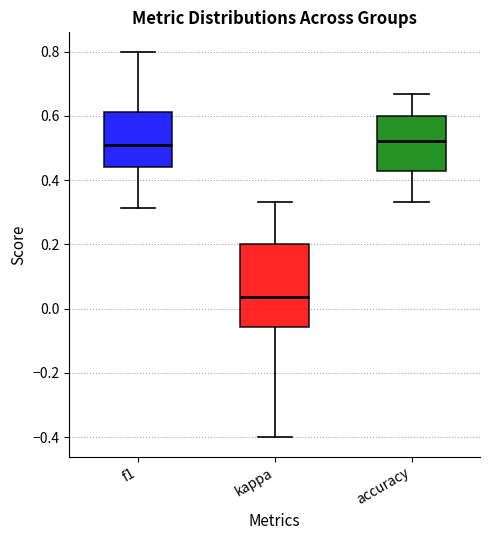

Reading left to right, read every box against the y-axis: the position of its median line, the range the box covers, and the ends of its whiskers. The values are not printed on the chart, so give them approximately, as read against the axis.

f1: median 0.50, box 0.44 to 0.62, whiskers 0.32 to 0.80
kappa: median 0.04, box -0.06 to 0.20, whiskers -0.40 to 0.34
accuracy: median 0.52, box 0.42 to 0.60, whiskers 0.34 to 0.66